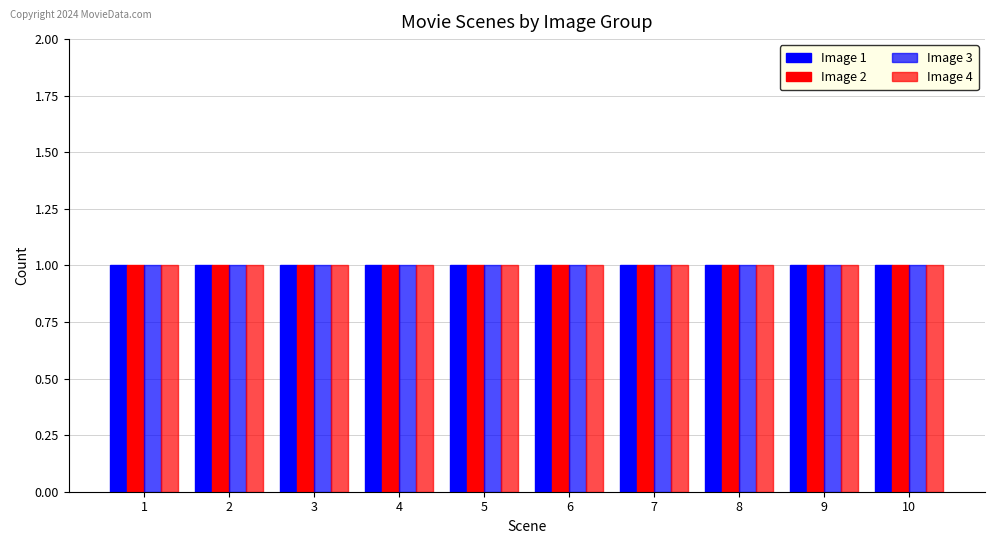

How many groups of bars are there?

10